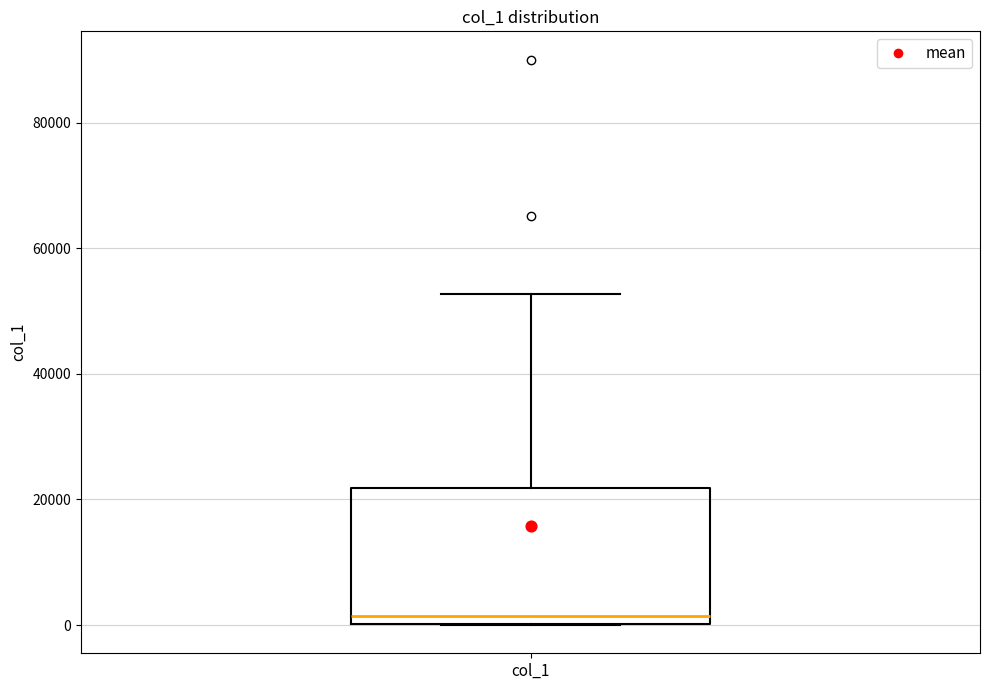

Where does the upper whisker of the box for col_1 end on the y-axis? The values are not printed on the chart, so give them approximately, as read against the axis.

52000